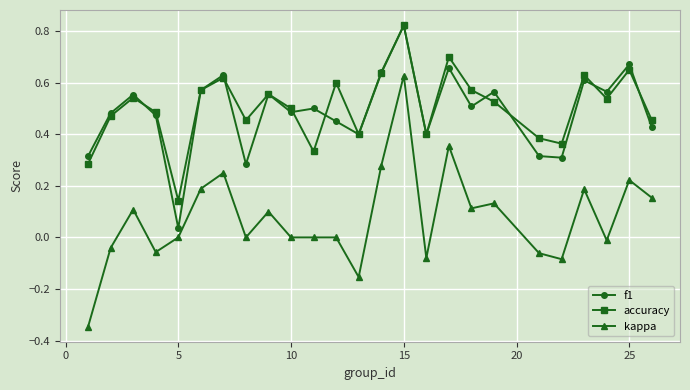

How many series are shown in this chart?

3